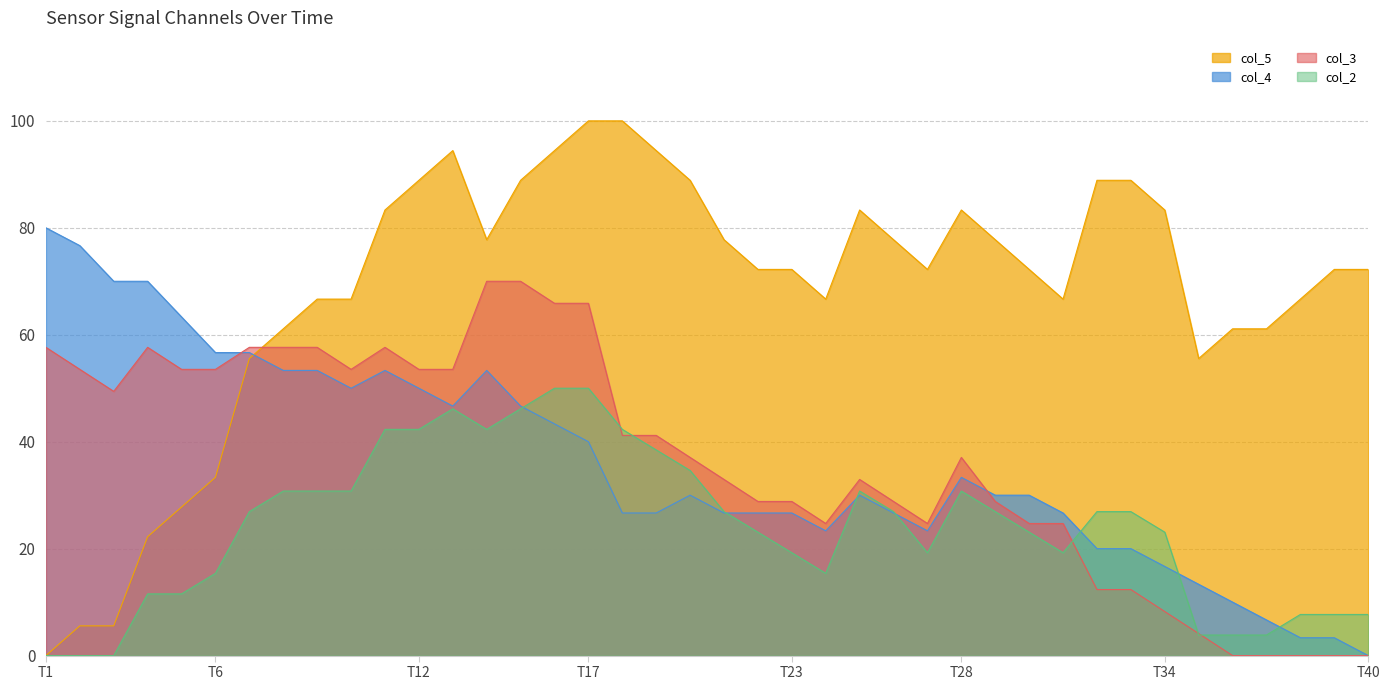

Does the chart have visible grid lines?

Yes